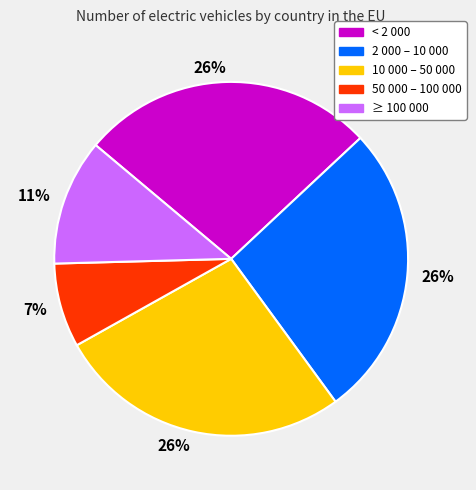

Is it true that Bulgaria is 8% of the pie?

False